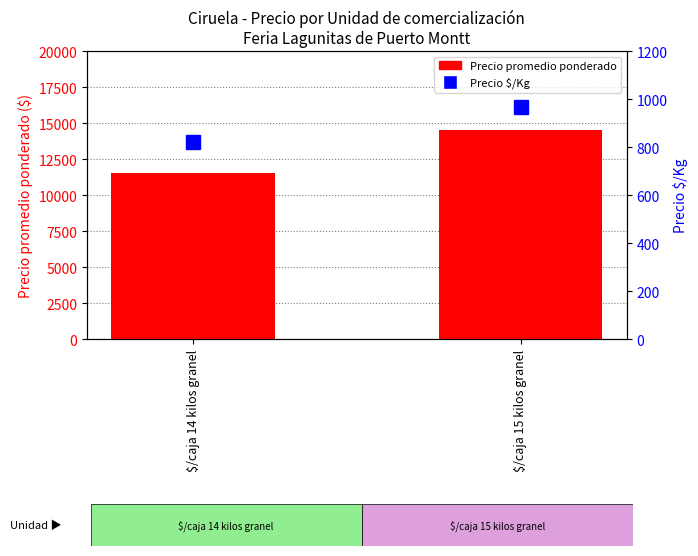

Count the number of categories in the chart.

2